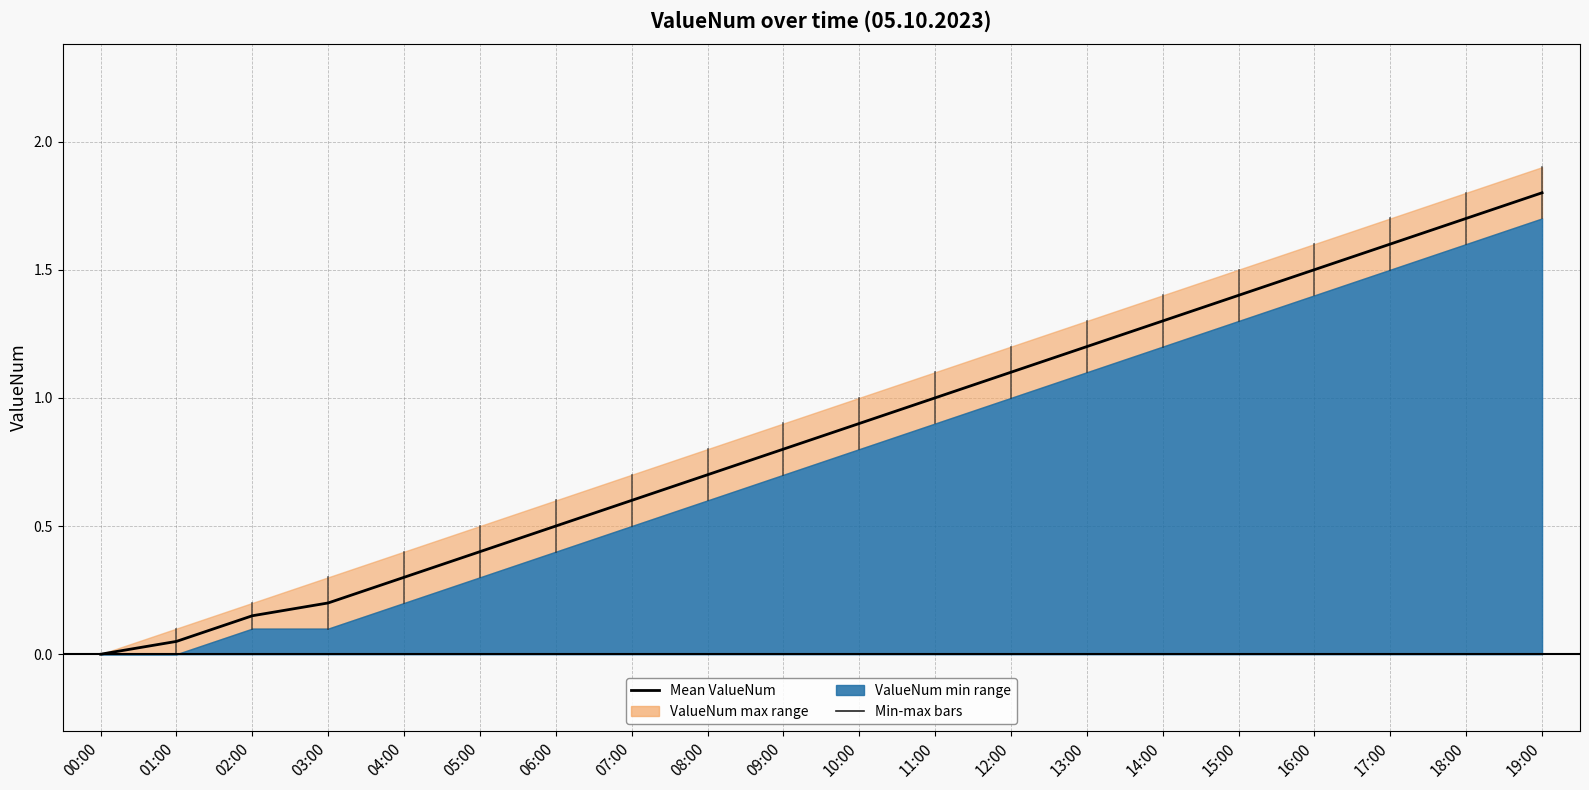

How many distinct data groups are displayed?

1